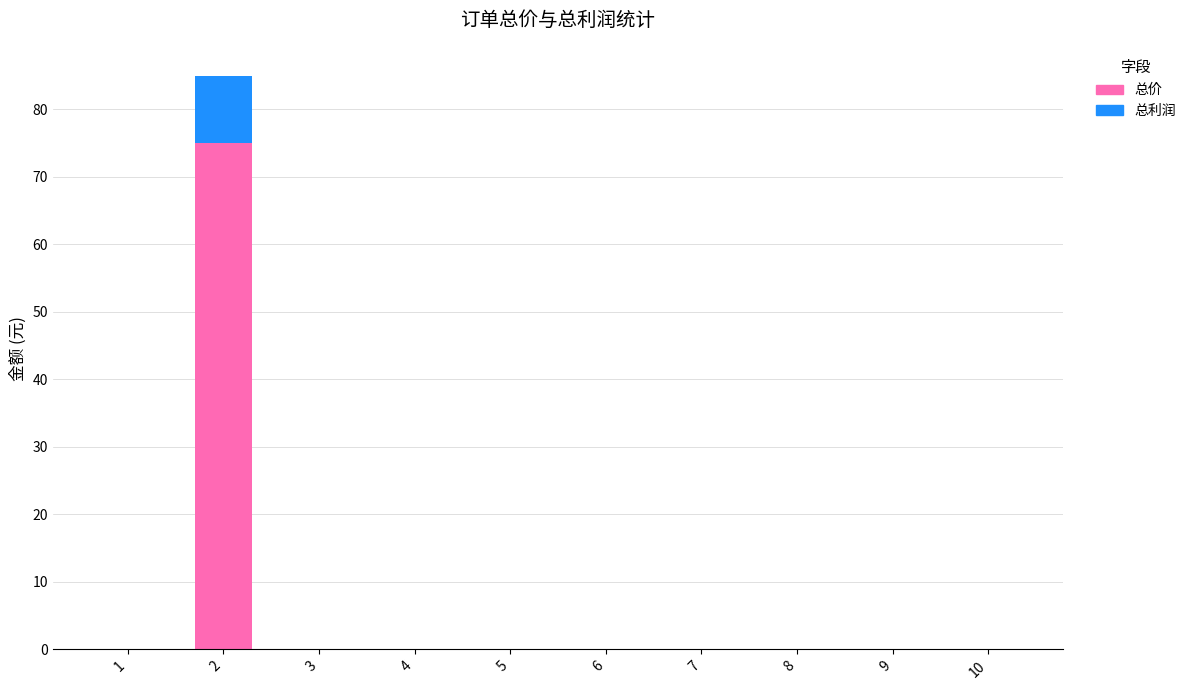

Are the bars grouped side by side (vs. stacked)?

No